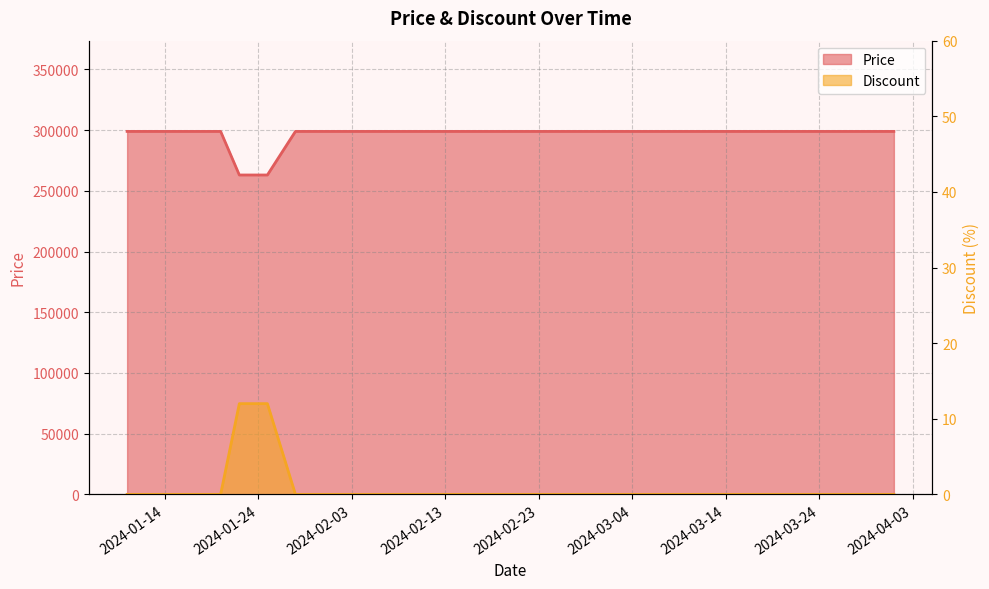

What is the average value of the Discount series?

1